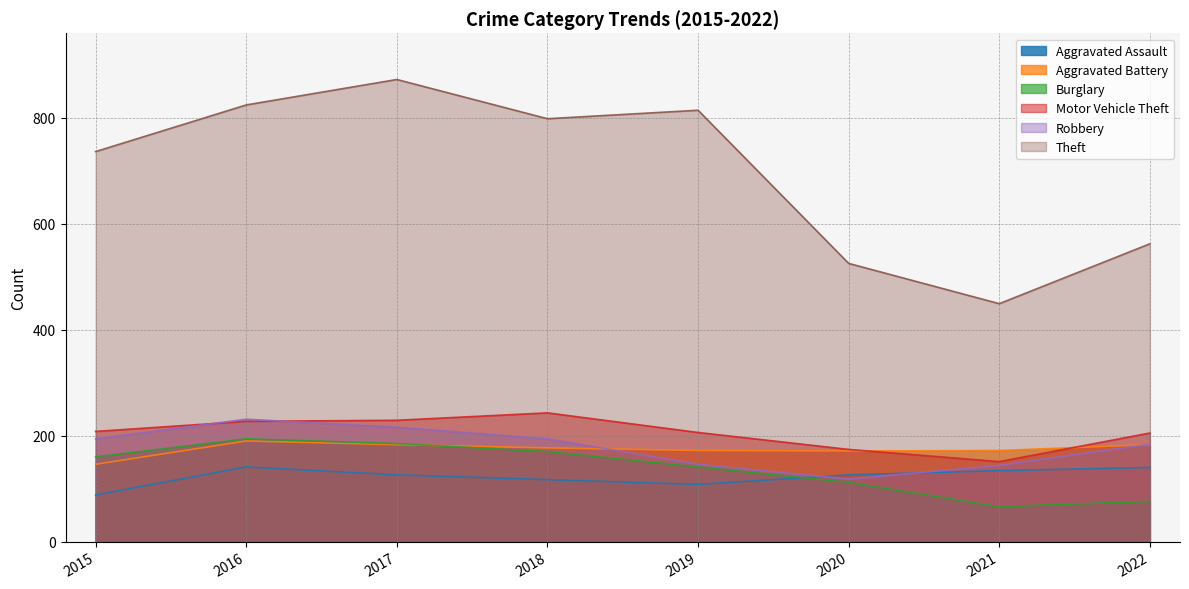

Which series has the largest range (max minus min)?

Theft